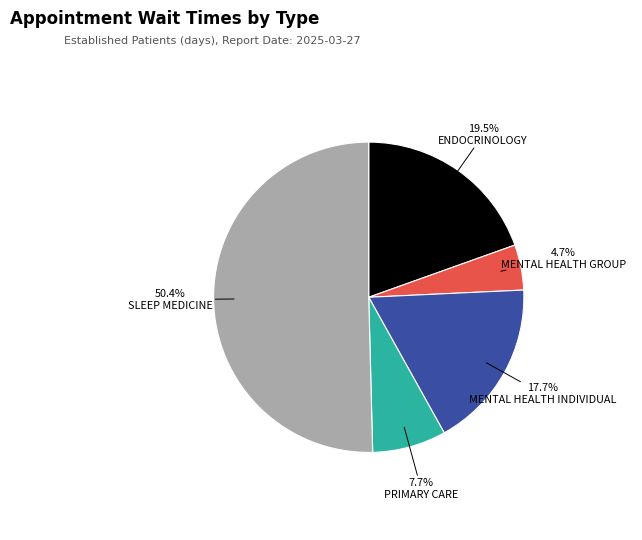

What is the largest slice in the pie chart?

SLEEP MEDICINE